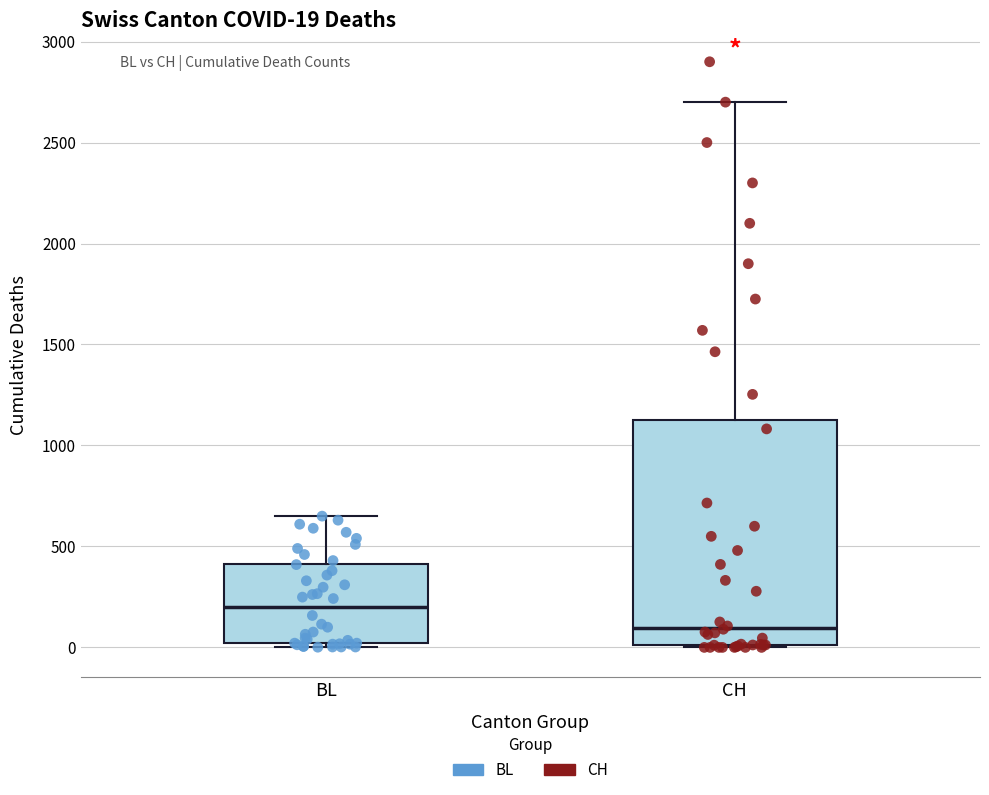

Which box is the tallest, from its lower edge to its upper edge?

CH